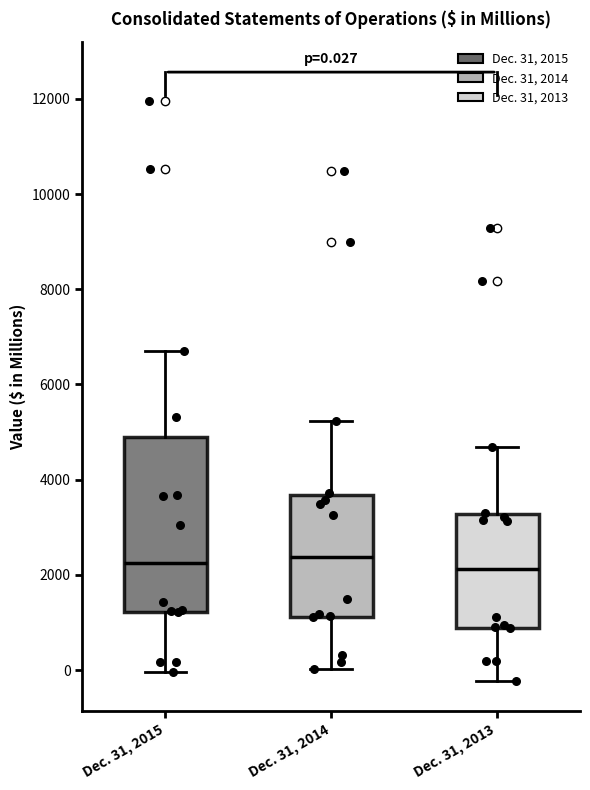

Comparing the boxes themselves (not the whiskers), which one is the tallest?

Dec. 31, 2015